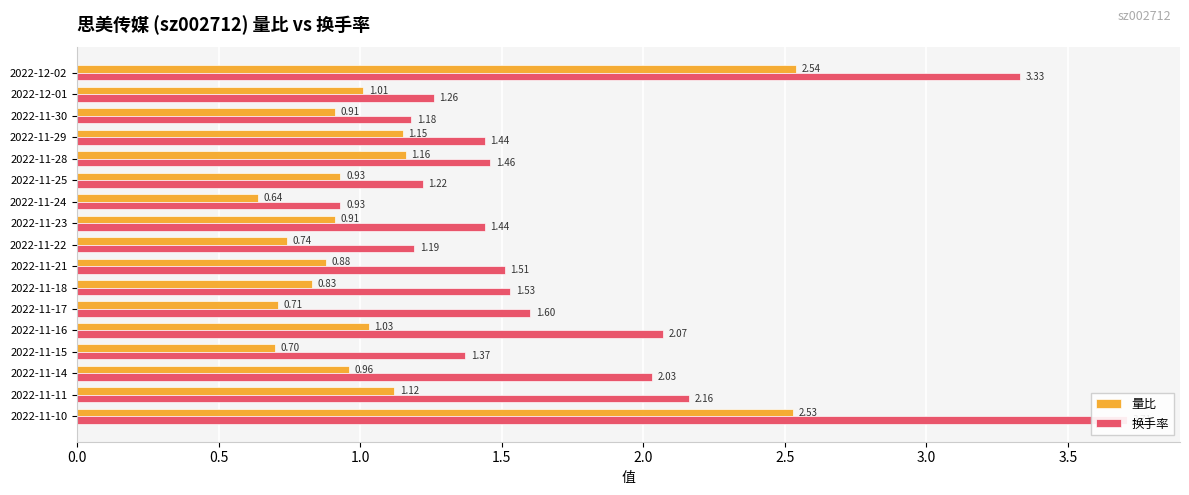

What is the average value of the 换手率 series?

1.7